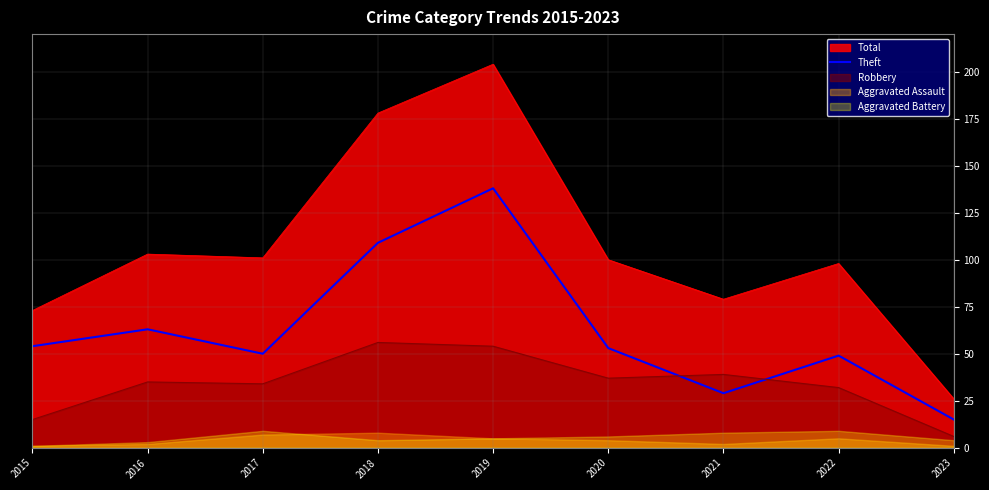

Where does the data first go above 53?

2015